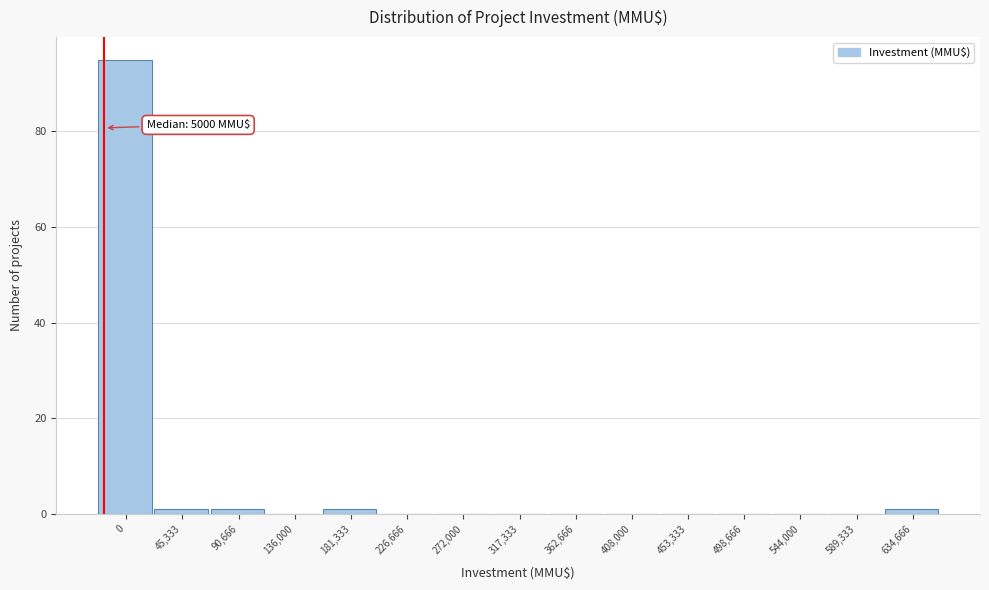

Reading right to left, transcribe all the data shown in this chart.

634,666=1	589,333=0	544,000=0	498,666=0	453,333=0	408,000=0	362,666=0	317,333=0	272,000=0	226,666=0	181,333=1	136,000=0	90,666=1	45,333=1	0=95